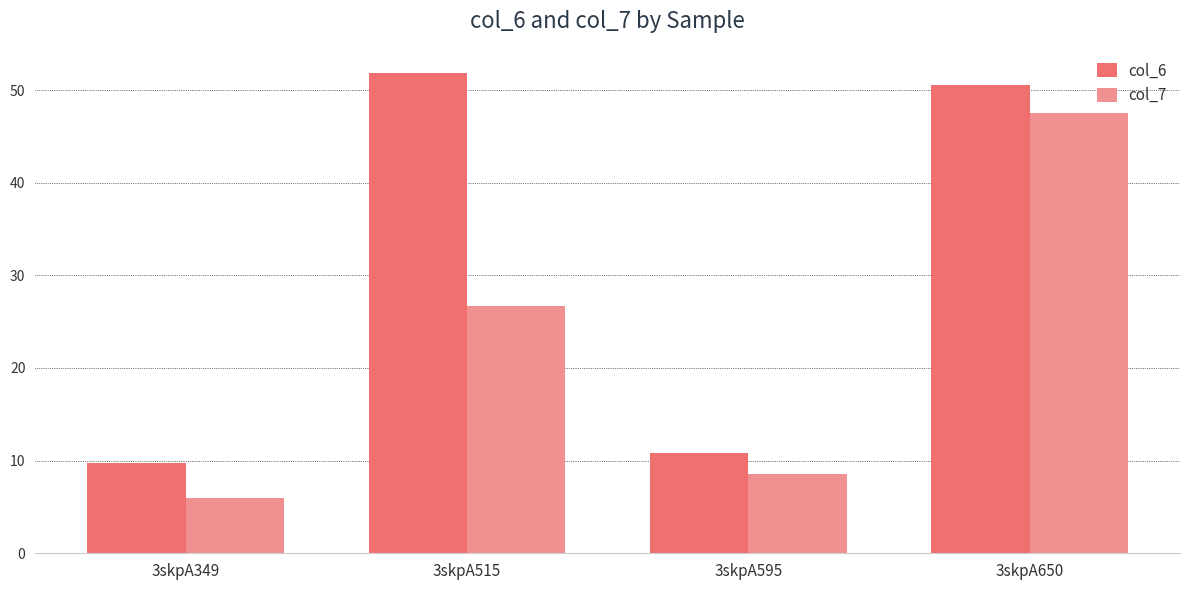

Which category has the highest value in the col_7 series?

3skpA650